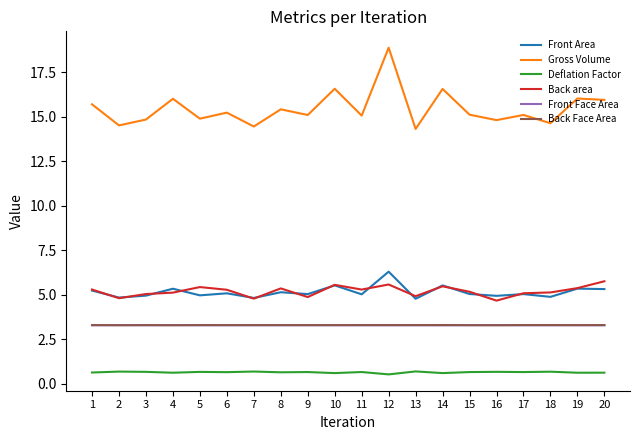

How many distinct data groups are displayed?

6